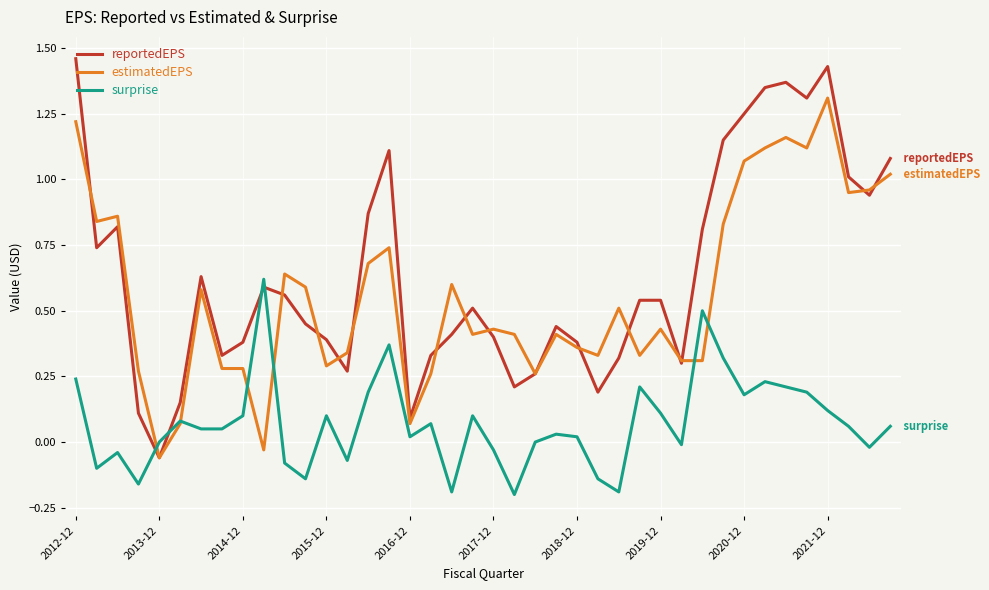

Which series has the widest spread of values?

reportedEPS